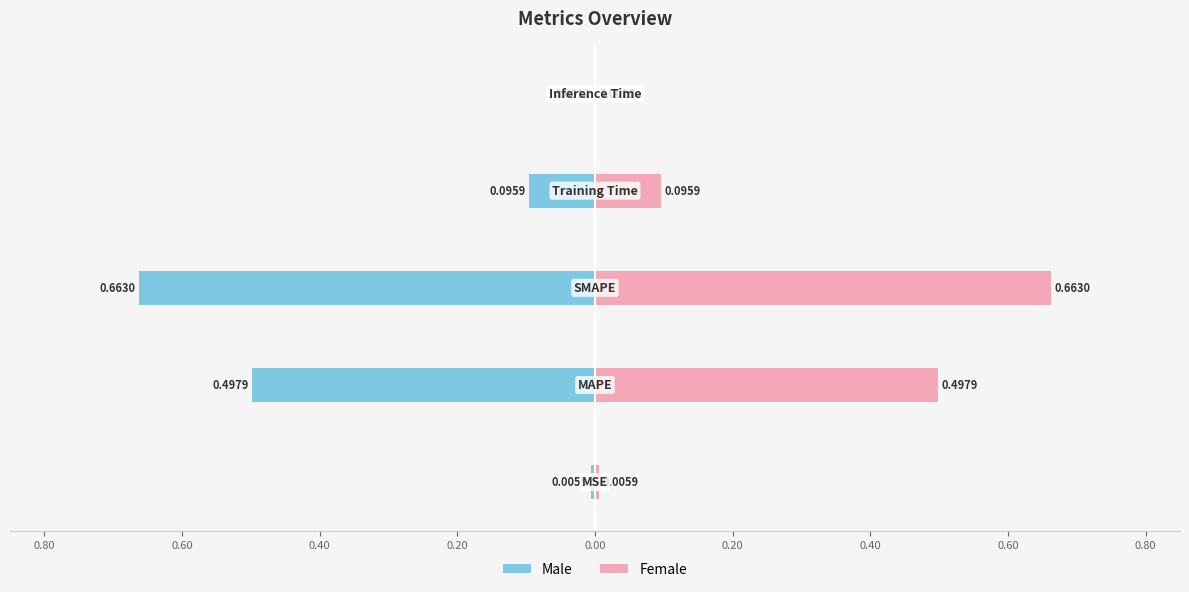

Reading left to right, what are all the values shown in this chart?

Male: 1.00=-0.0	0.80=-0.5	0.60=-0.7	0.40=-0.1	0.20=-0.0
Female: 1.00=0.0	0.80=0.5	0.60=0.7	0.40=0.1	0.20=0.0